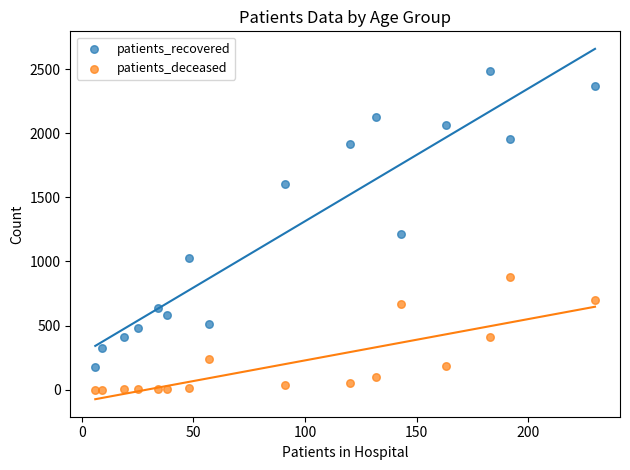

Across all data points, what is the range of X values (max minus min)?

224